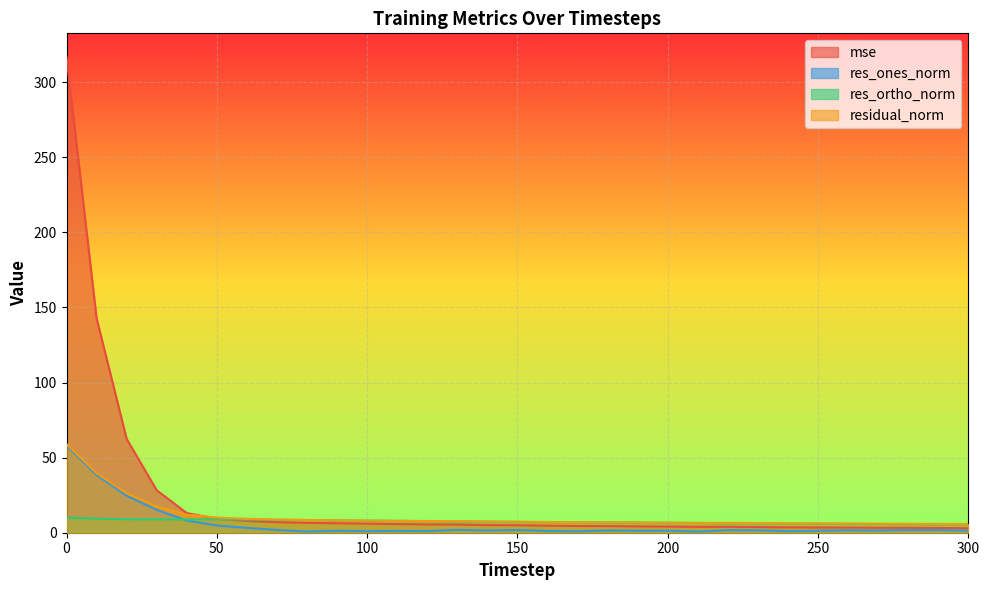

Which series changed the most between 110 and 220?

mse